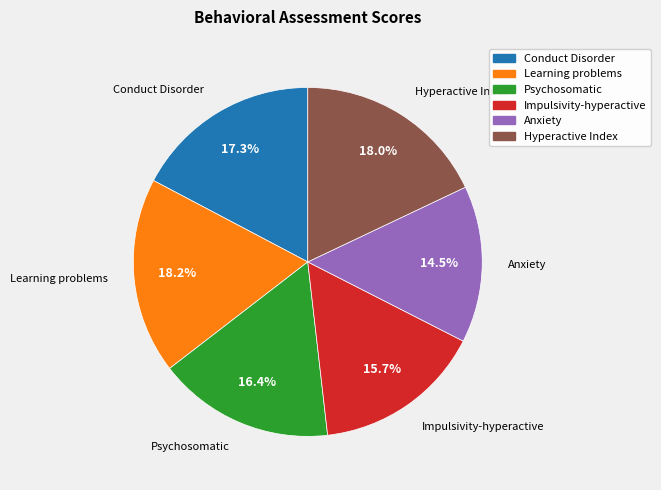

Does any single category account for the majority?

No